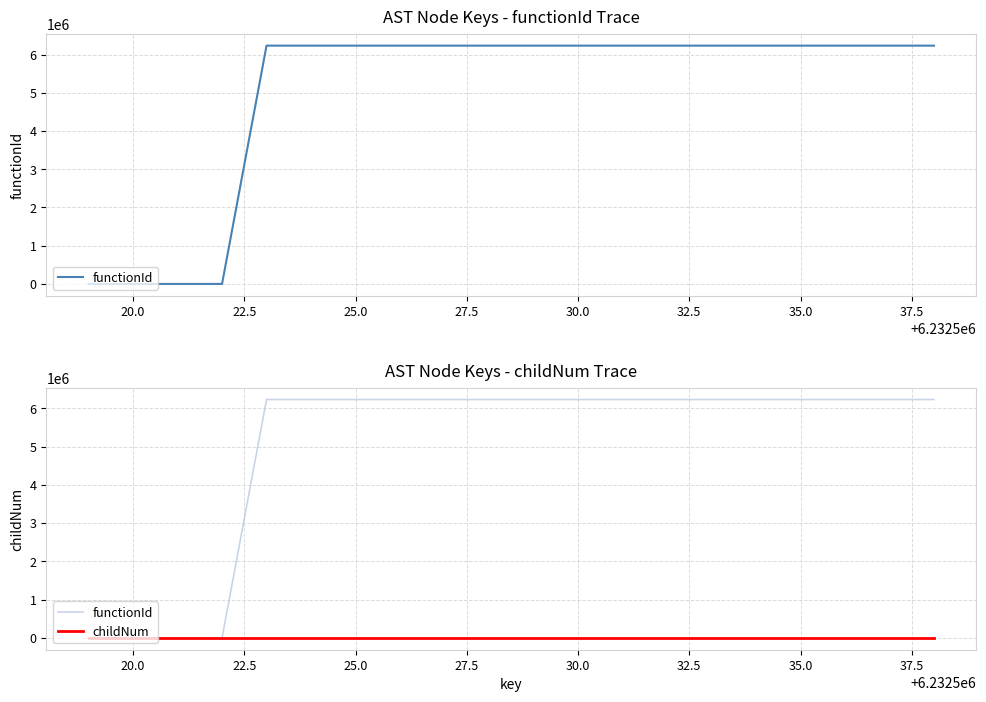

Is it true that functionId equals 11176721 at 40.0?

False